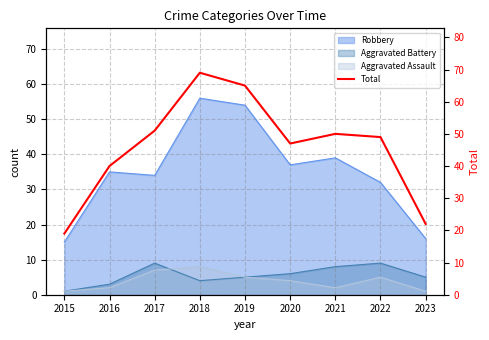

Which has a higher value, 2022 or 2015?

2022